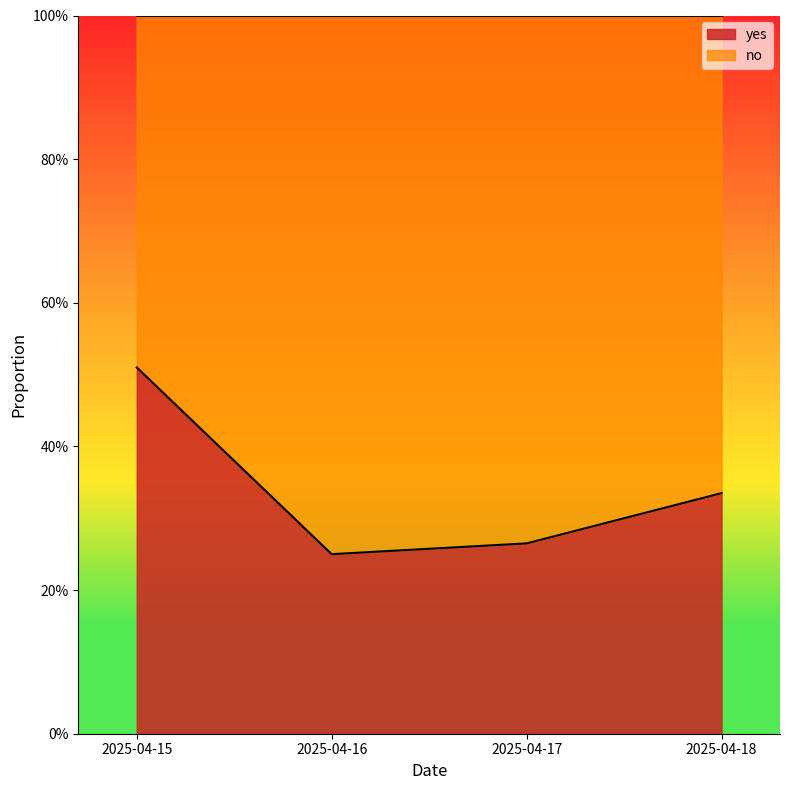

Which has a higher value, 2025-04-18 or 2025-04-16?

2025-04-18